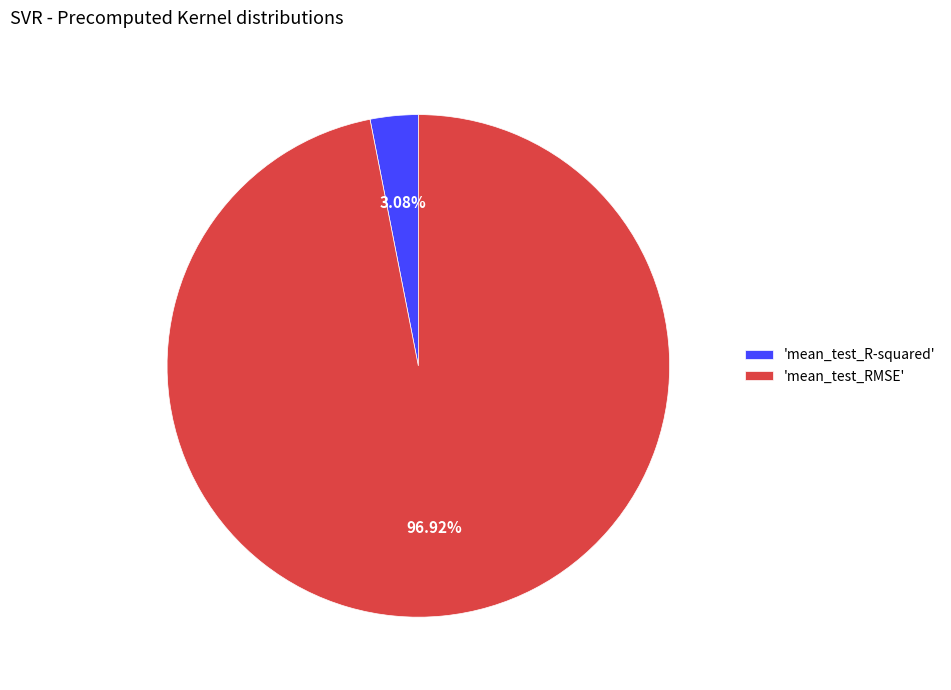

Is there a majority slice in this chart?

Yes